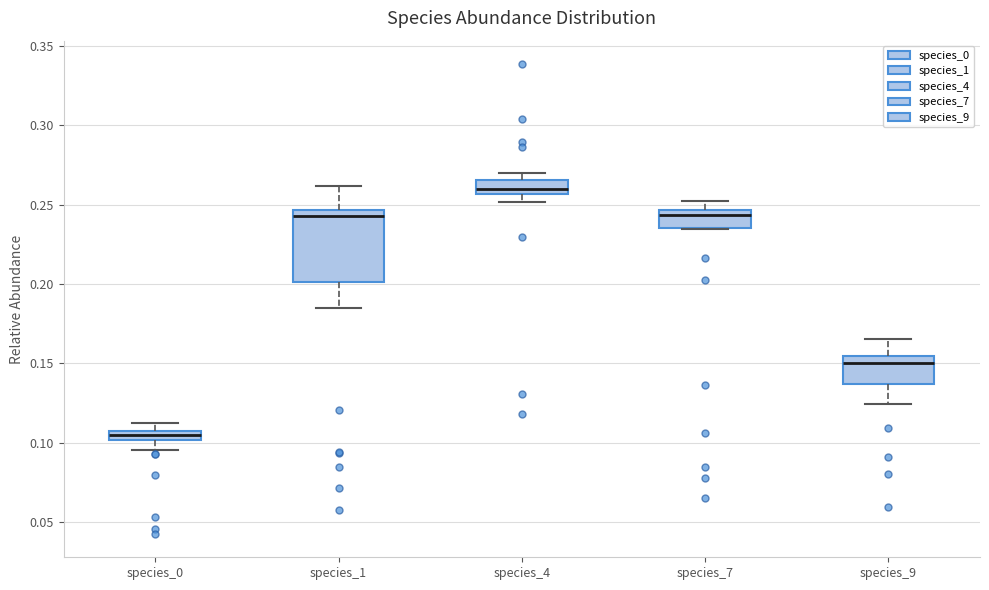

Where does the lower whisker of the box for species_1 end on the y-axis? The values are not printed on the chart, so give them approximately, as read against the axis.

0.185